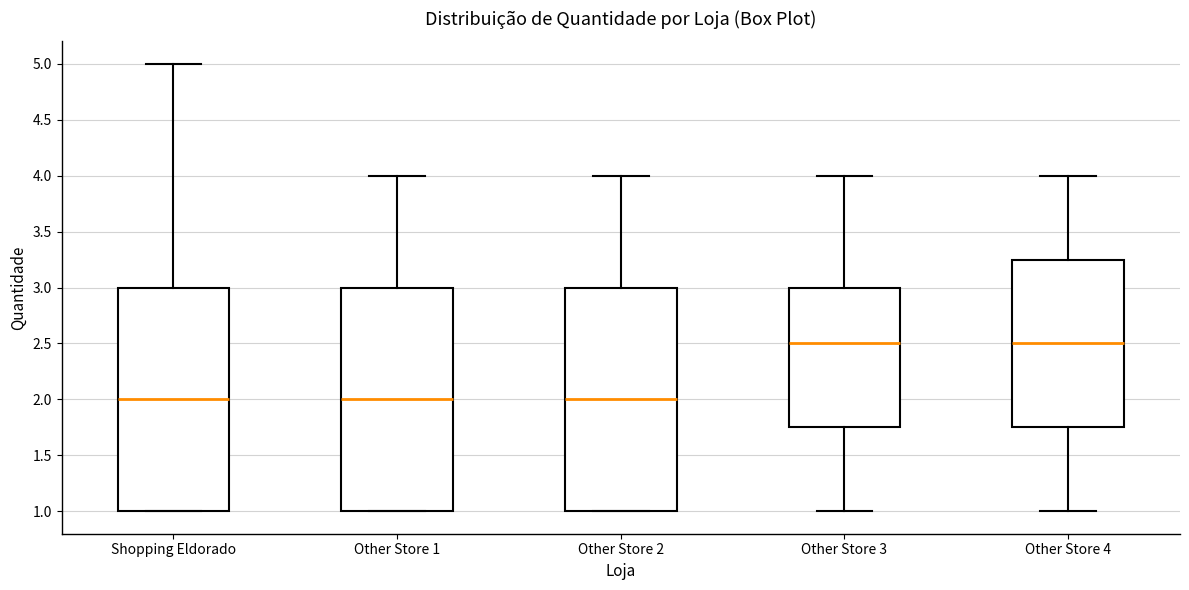

Where does the median line of the box for Other Store 2 sit on the y-axis? The values are not printed on the chart, so give them approximately, as read against the axis.

2.00